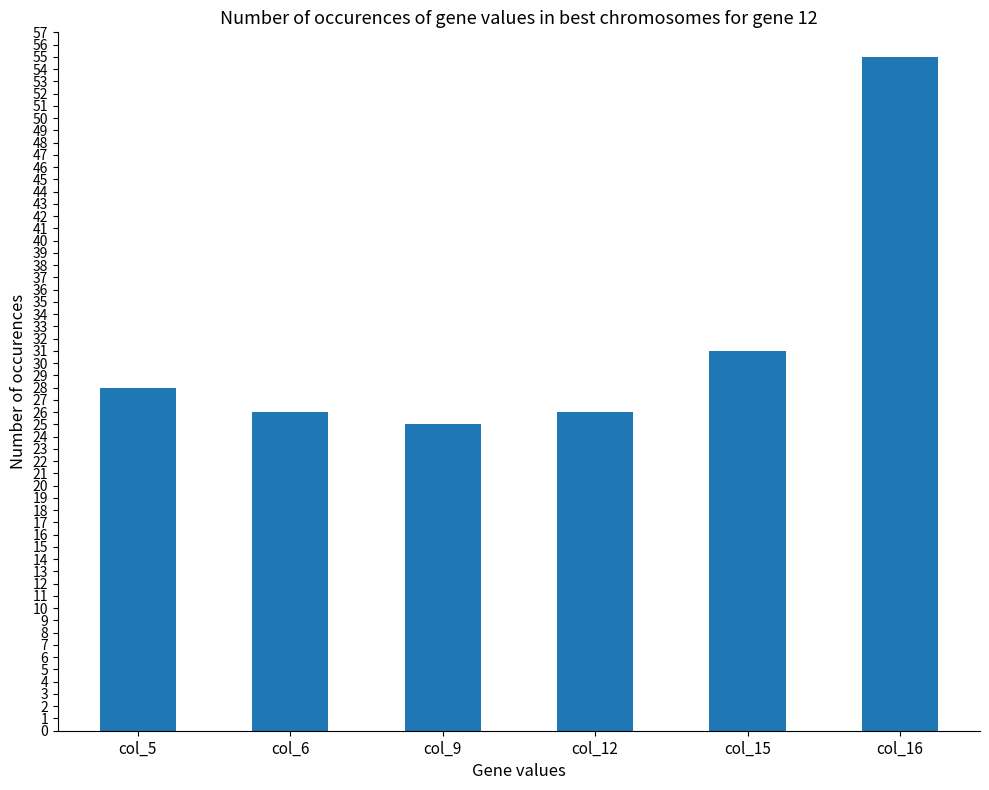

Reading left to right, extract all data points from this chart.

28	26	25	26	31	55